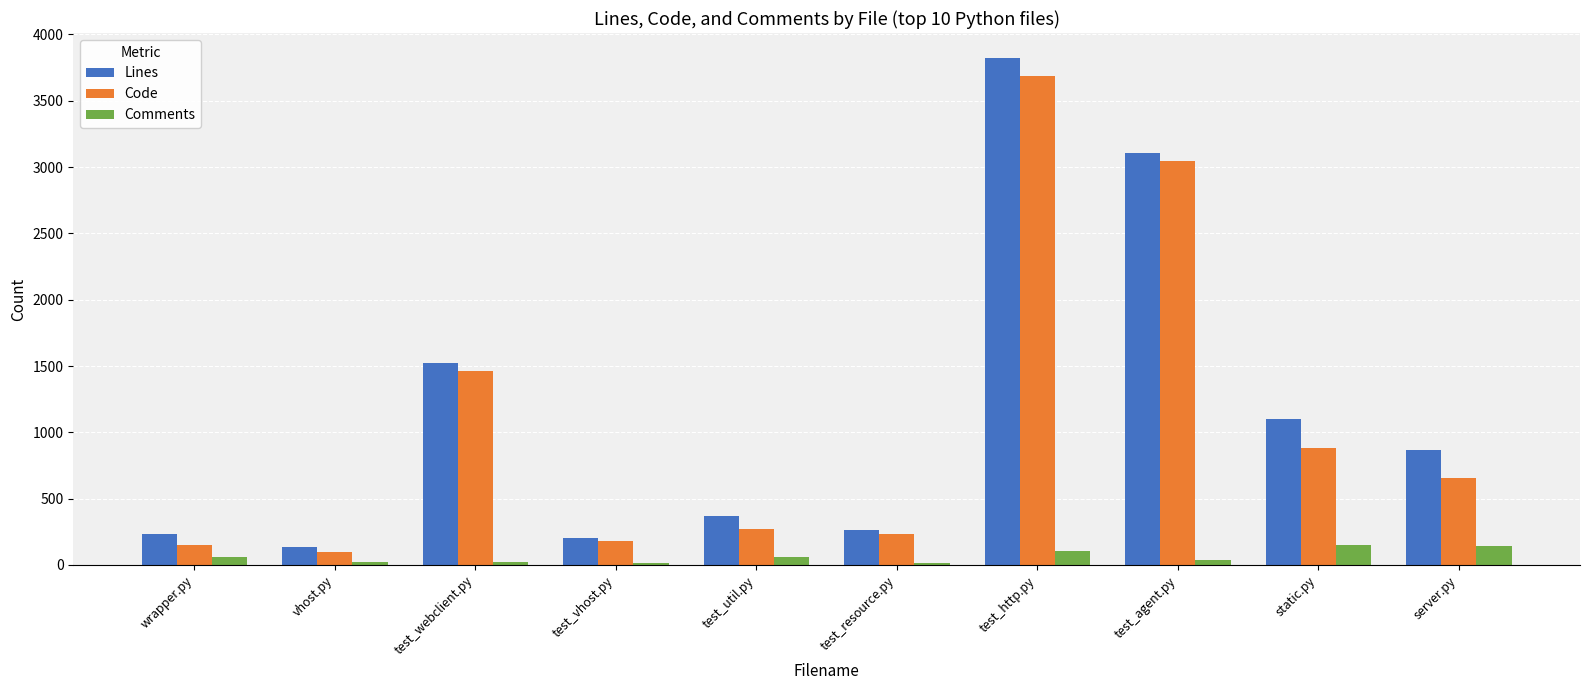

Which category has the lowest value in the Code series?

vhost.py